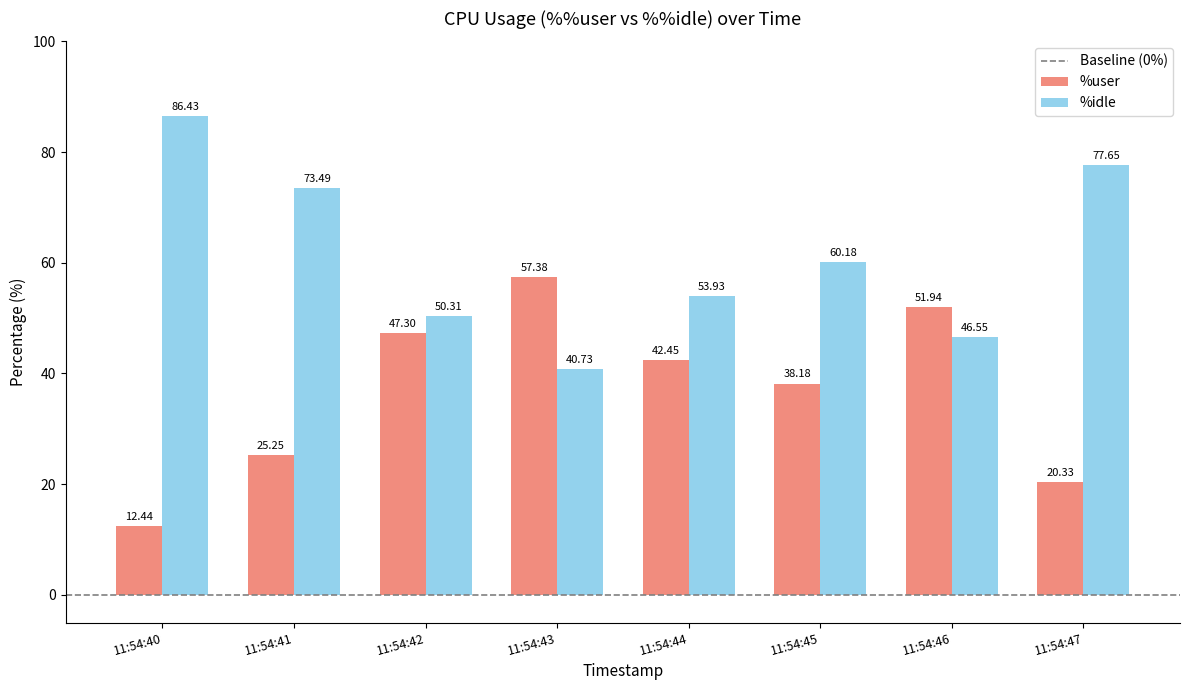

Which series has the widest spread of values?

%idle